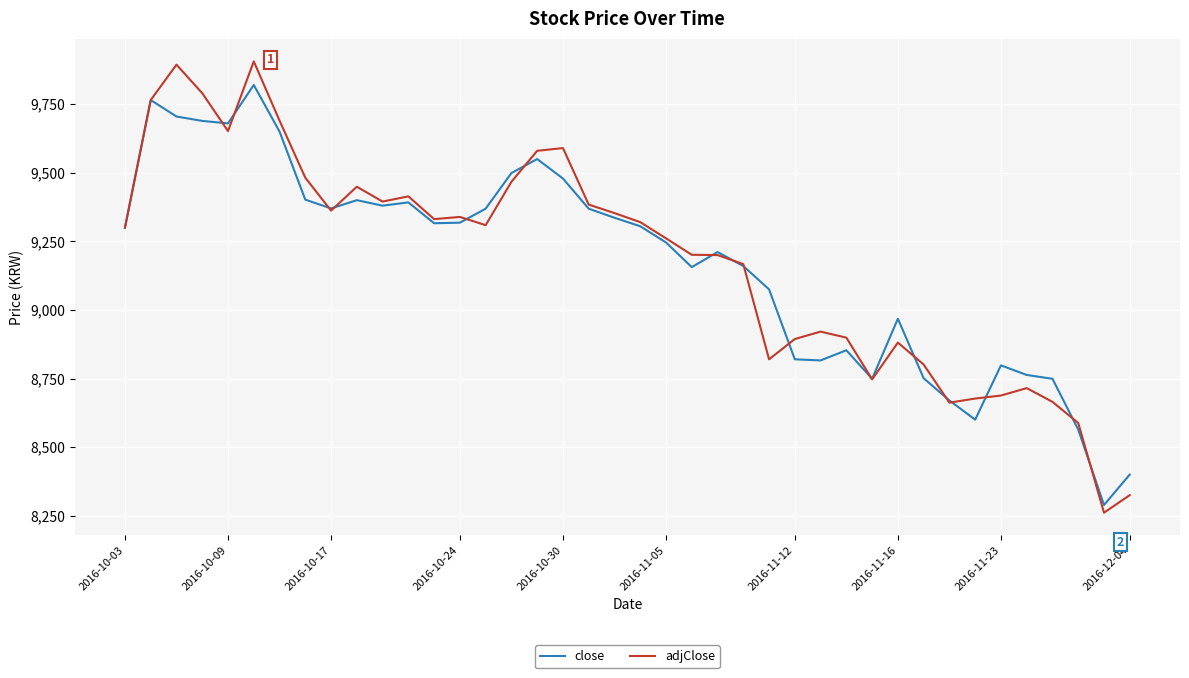

How many values in the close series are below 9305?

20